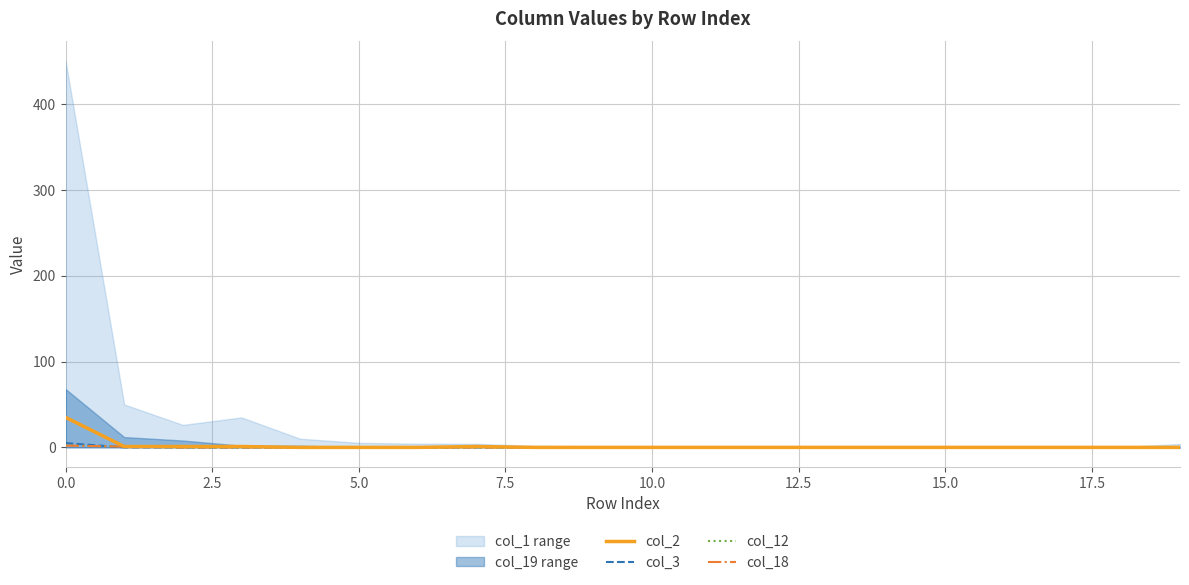

At 0.0, list the series in order from smallest to largest.

col_12, col_18, col_3, col_2